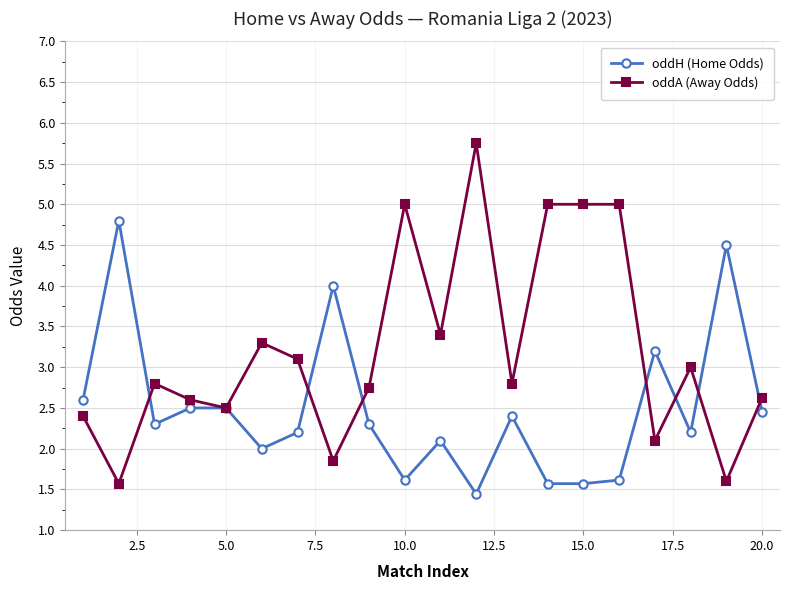

Count the number of data series in this chart.

2